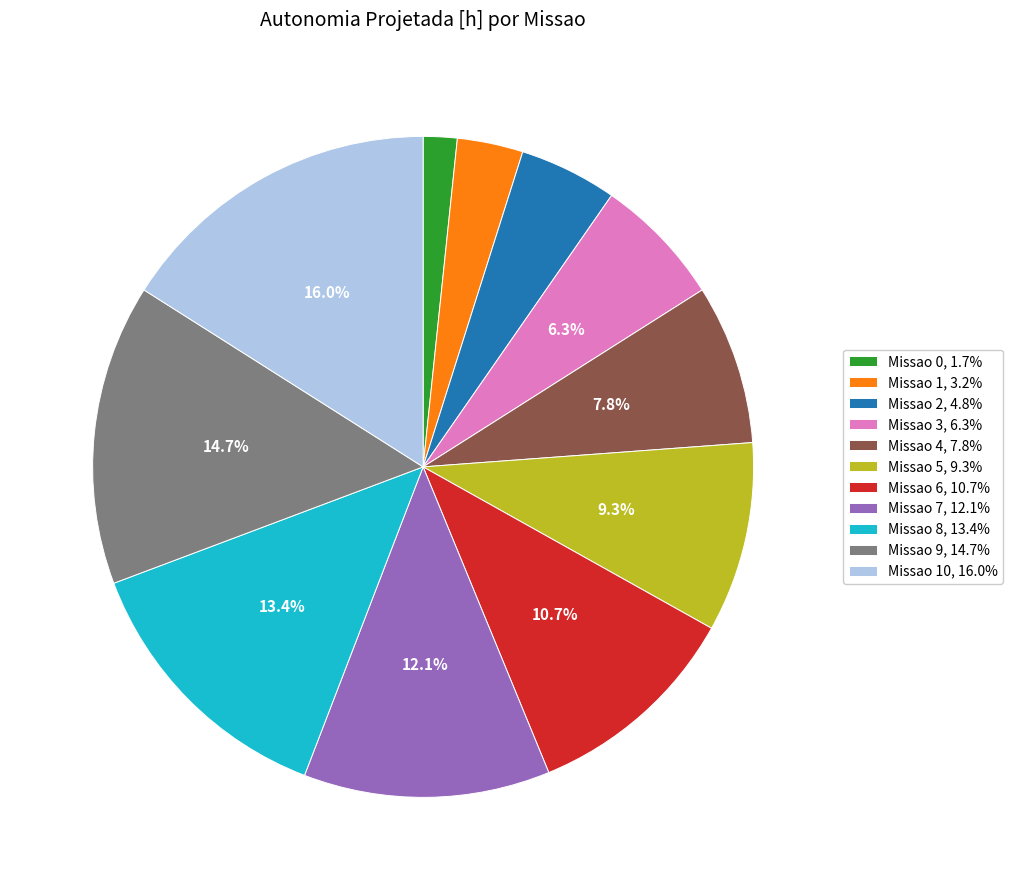

To the nearest percent, what is the difference between the largest and smallest slice percentages?

14%